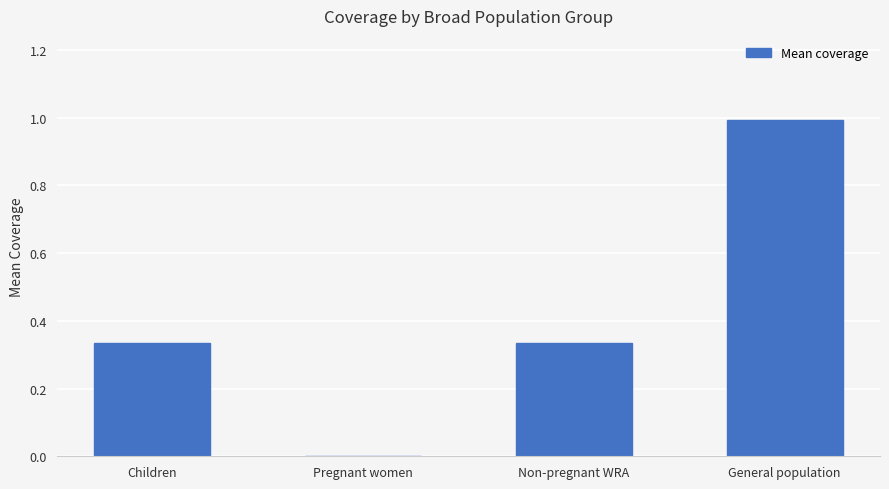

True or false: the data shows 1.7 at General population.

False